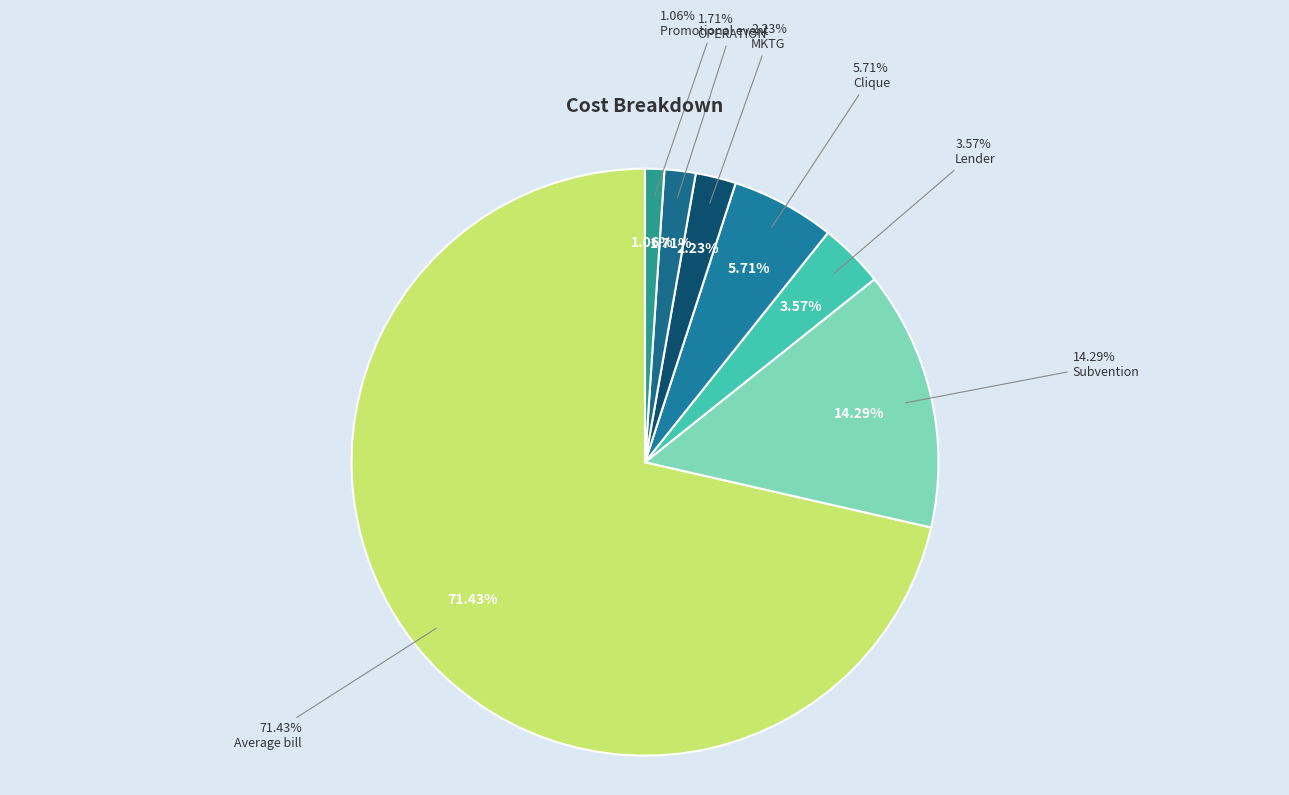

Which category has the smallest portion of the pie?

Promotional event